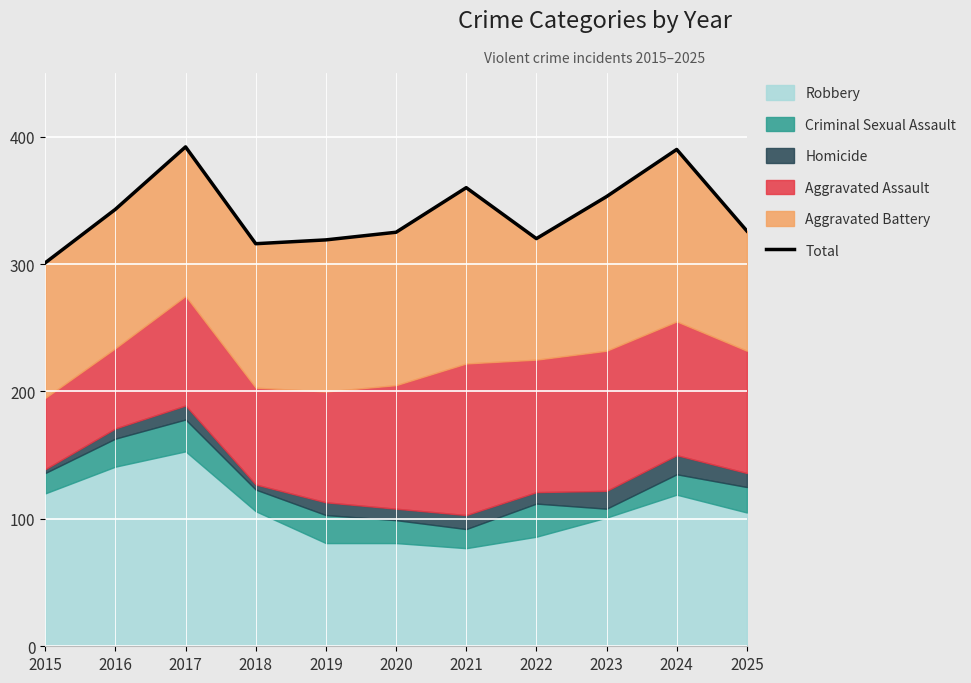

How many interior local valleys (lower than both neighbors) does the data have?

2